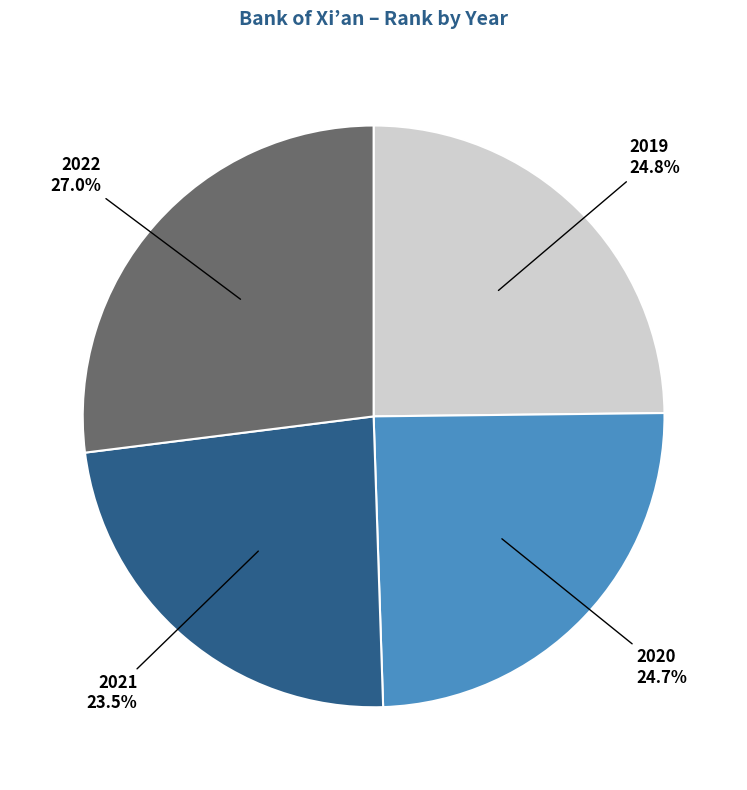

What percentage do 2020 and 2021 together represent?

48.2%